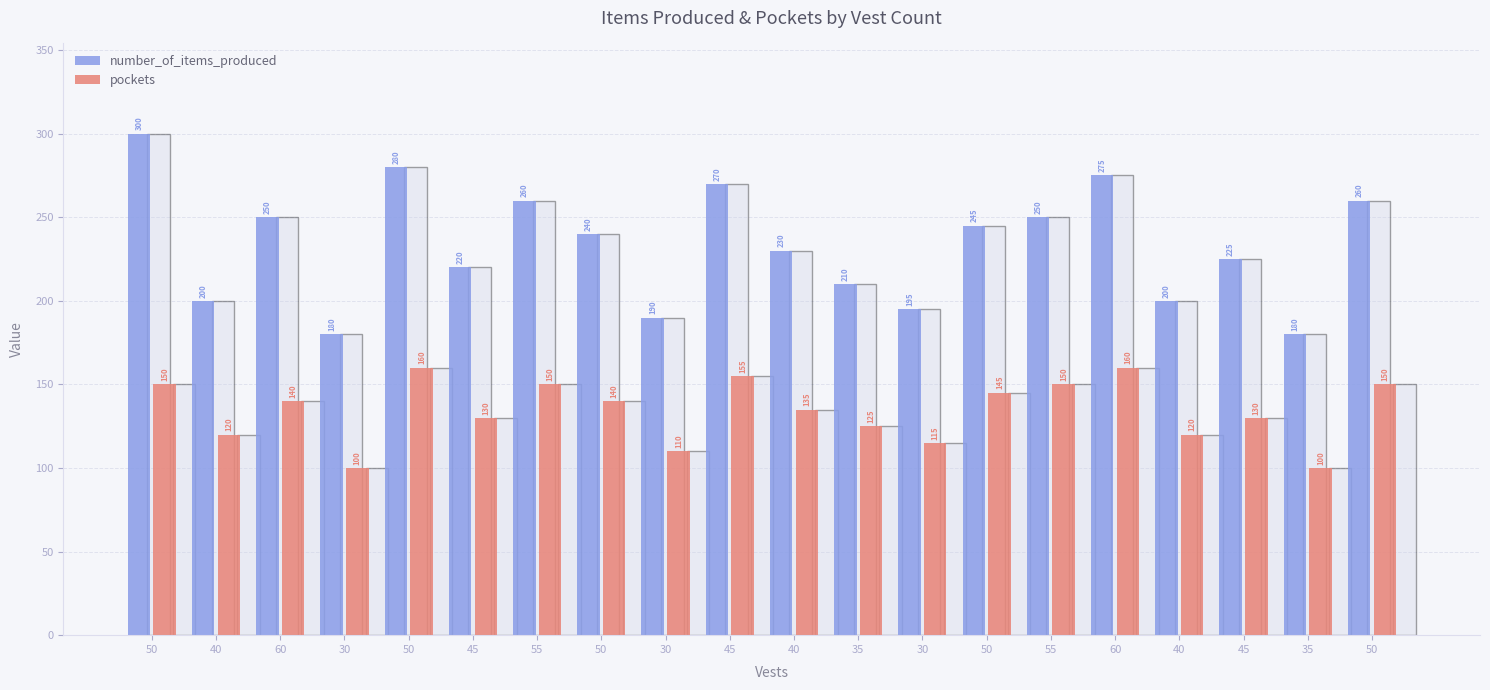

How many categories are shown in the chart?

20